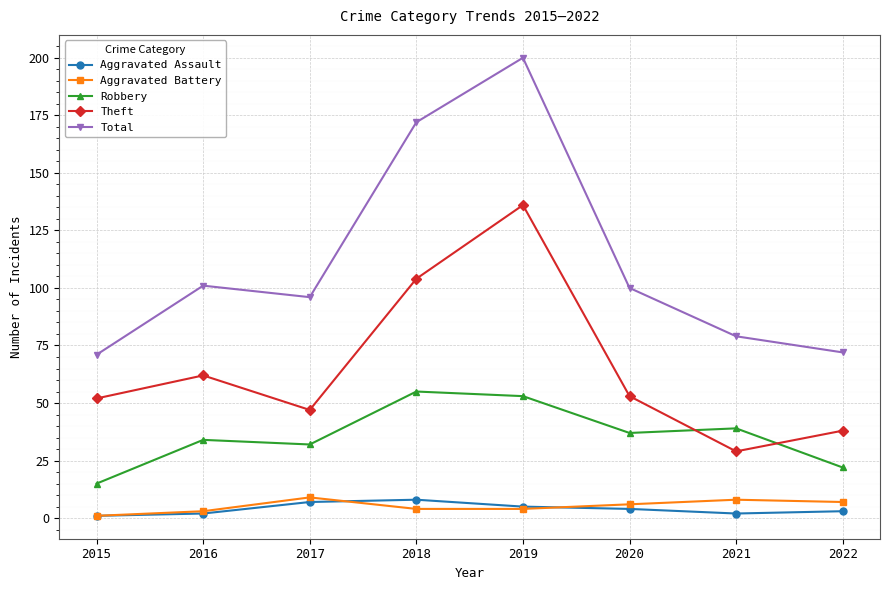

The value of Robbery at 2015 is 5. True or false?

False